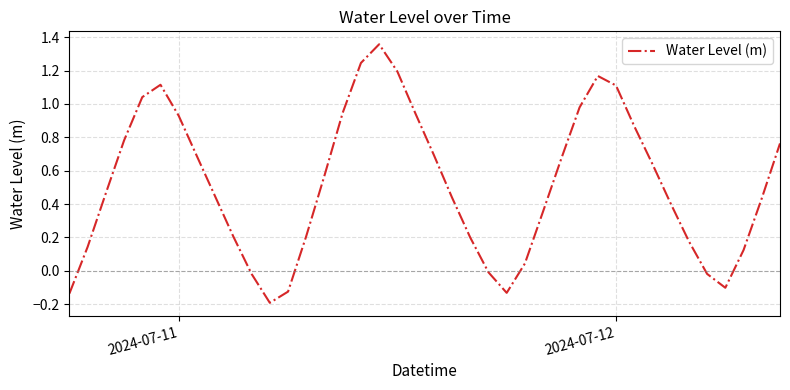

What is the difference between the maximum and minimum values?

1.5